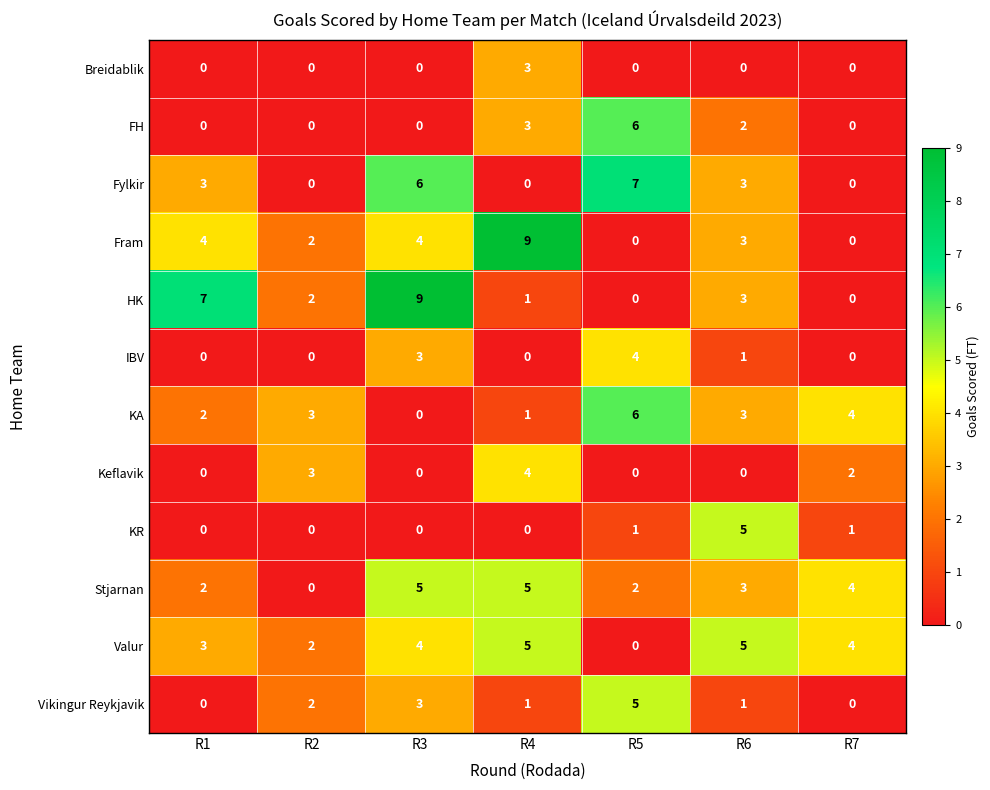

The FH series shows 3 at R1. True or false?

False